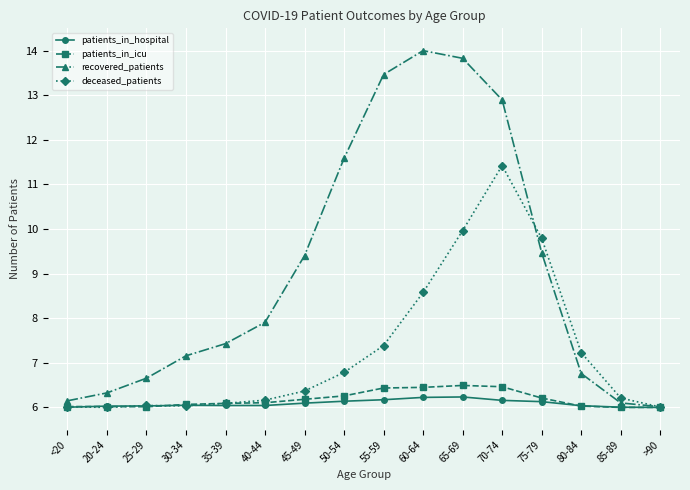

What are all the series names shown in the legend?

patients_in_hospital, patients_in_icu, recovered_patients, deceased_patients